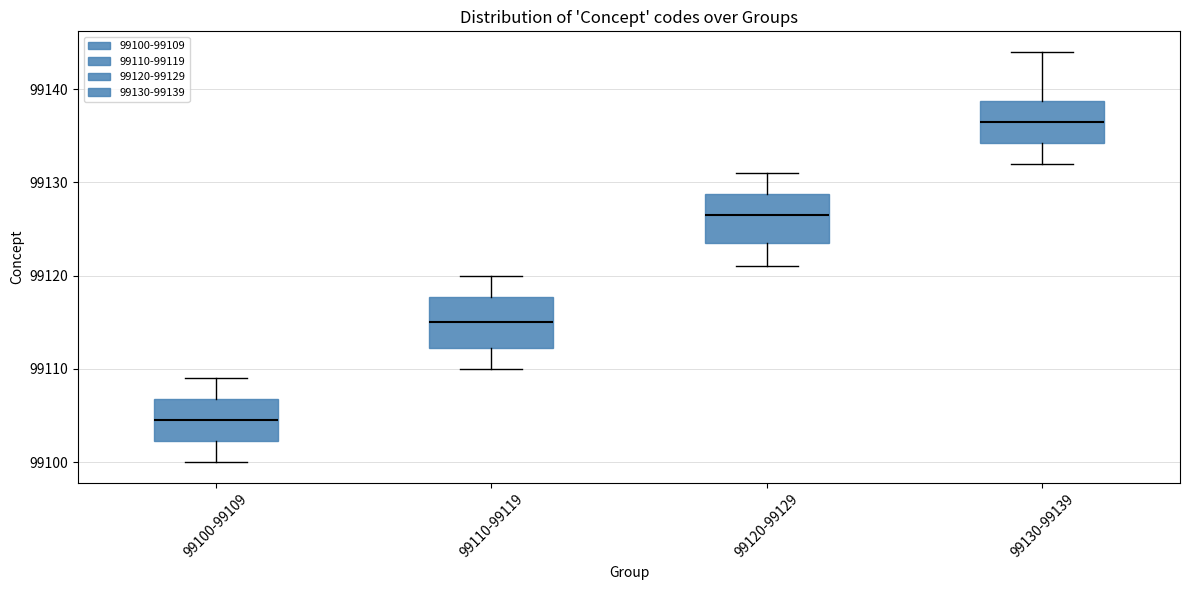

Reading left to right, read every box against the y-axis: the position of its median line, the range the box covers, and the ends of its whiskers. The values are not printed on the chart, so give them approximately, as read against the axis.

99100-99109: median 99105, box 99102 to 99107, whiskers 99100 to 99109
99110-99119: median 99115, box 99112 to 99118, whiskers 99110 to 99120
99120-99129: median 99127, box 99124 to 99129, whiskers 99121 to 99131
99130-99139: median 99137, box 99134 to 99139, whiskers 99132 to 99144